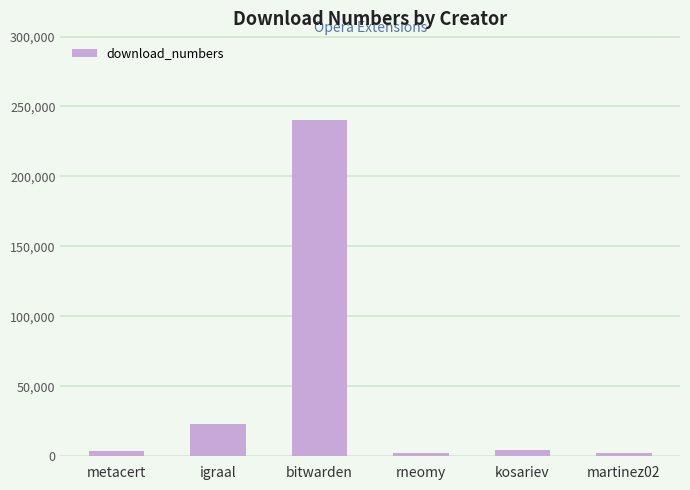

What is the difference between the second highest and minimum values?

21142